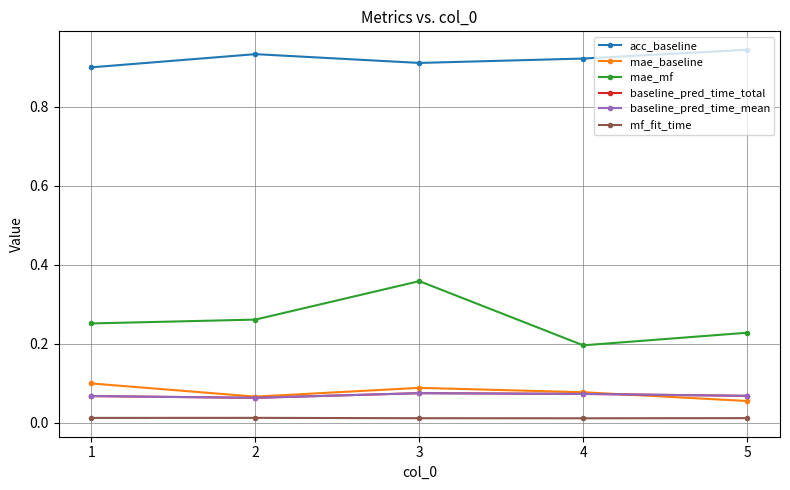

Which series has the largest range (max minus min)?

mae_mf